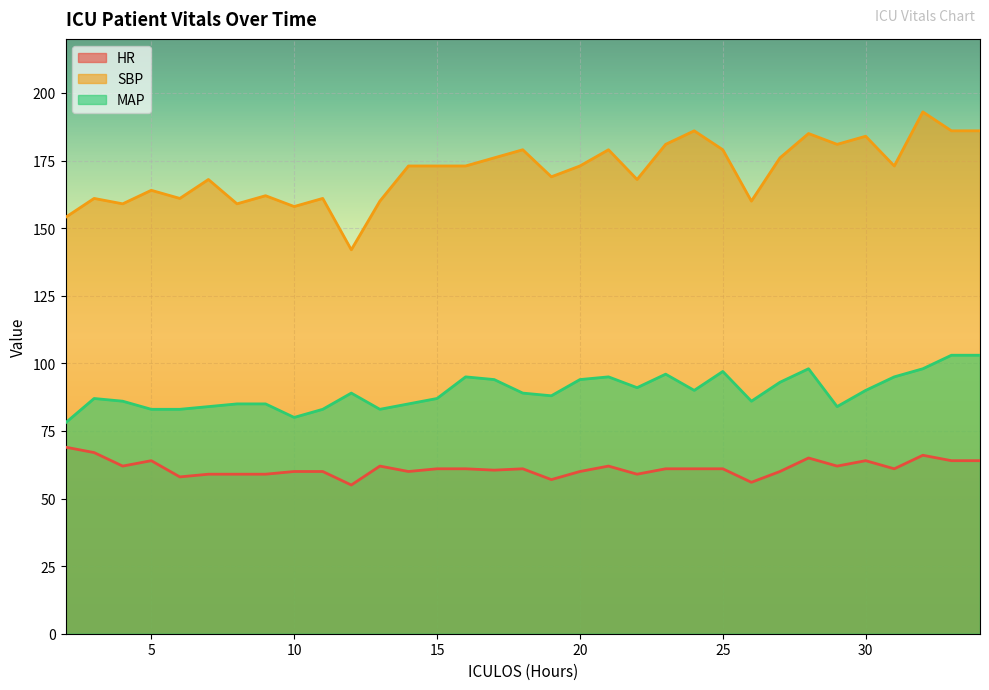

List the series in order of their overall mean, highest first.

SBP, MAP, HR